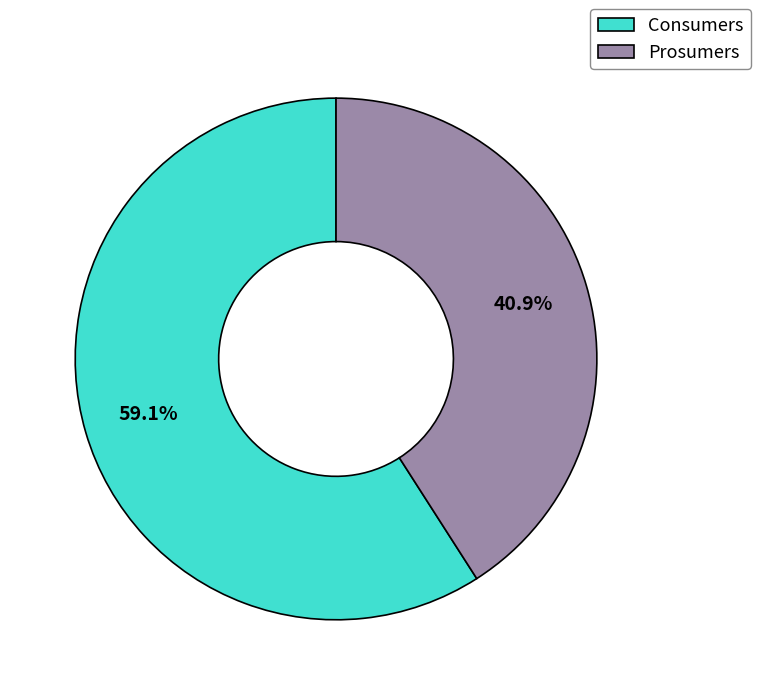

Which slice represents more than half of the pie?

Consumers